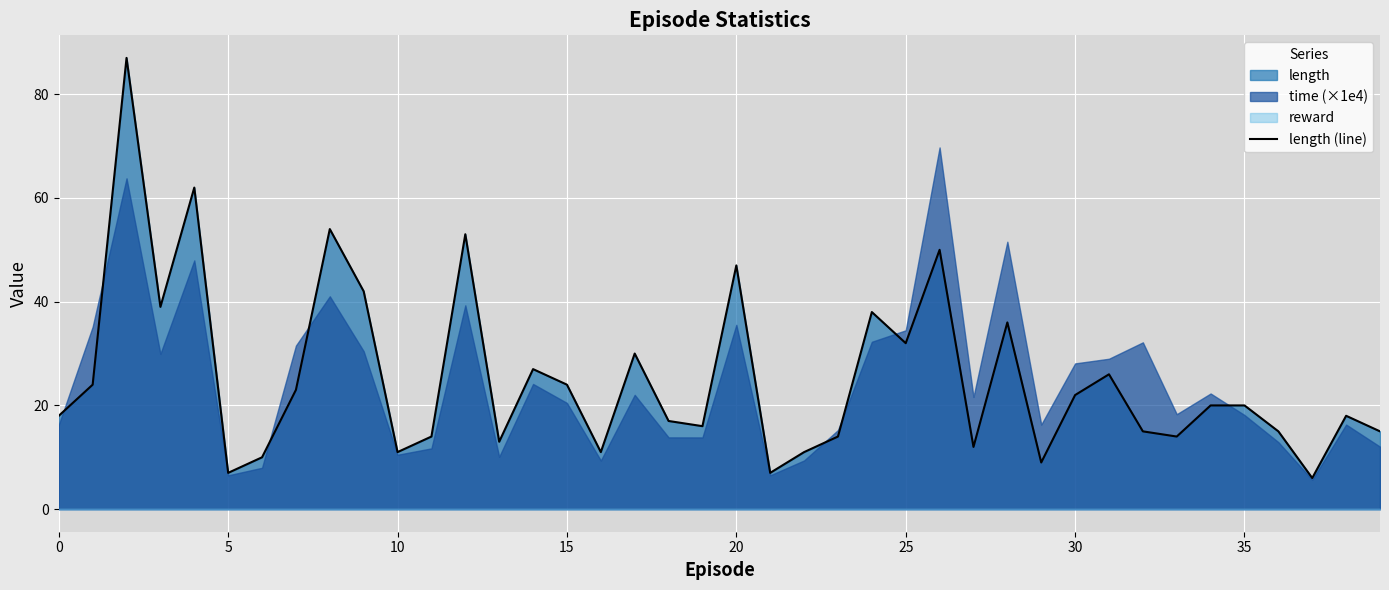

What value does the data have at 31?

26